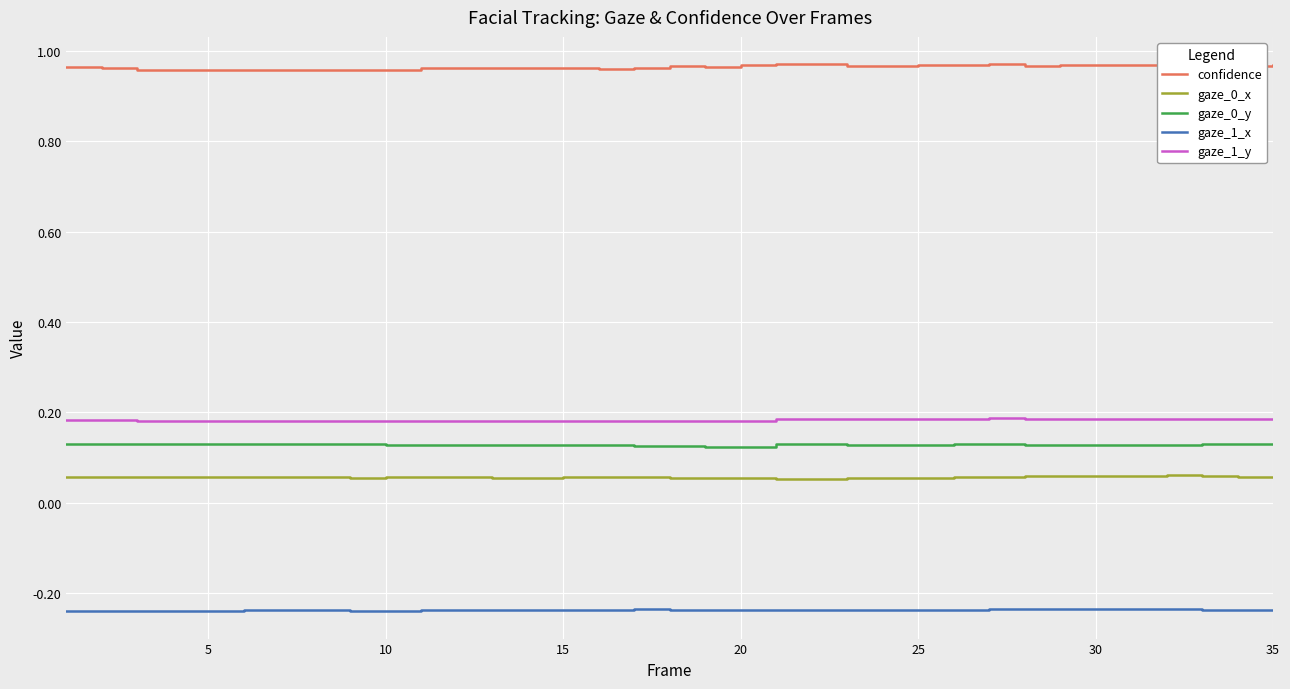

Which series has the largest total across all categories?

confidence